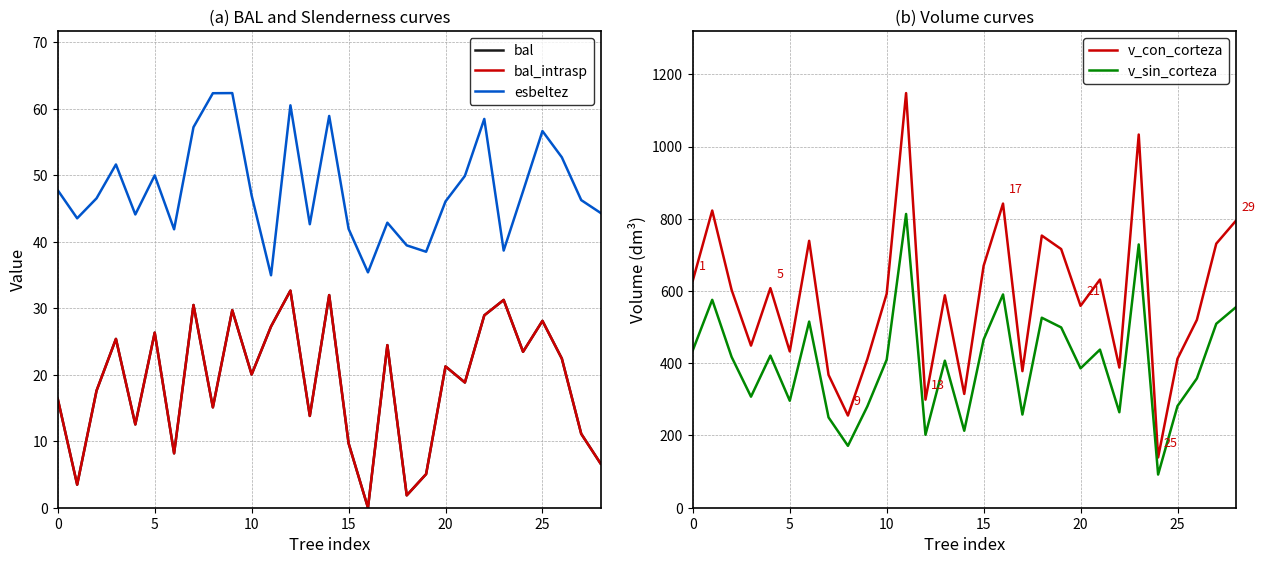

What is the lowest value of the v_con_corteza series?

139.2